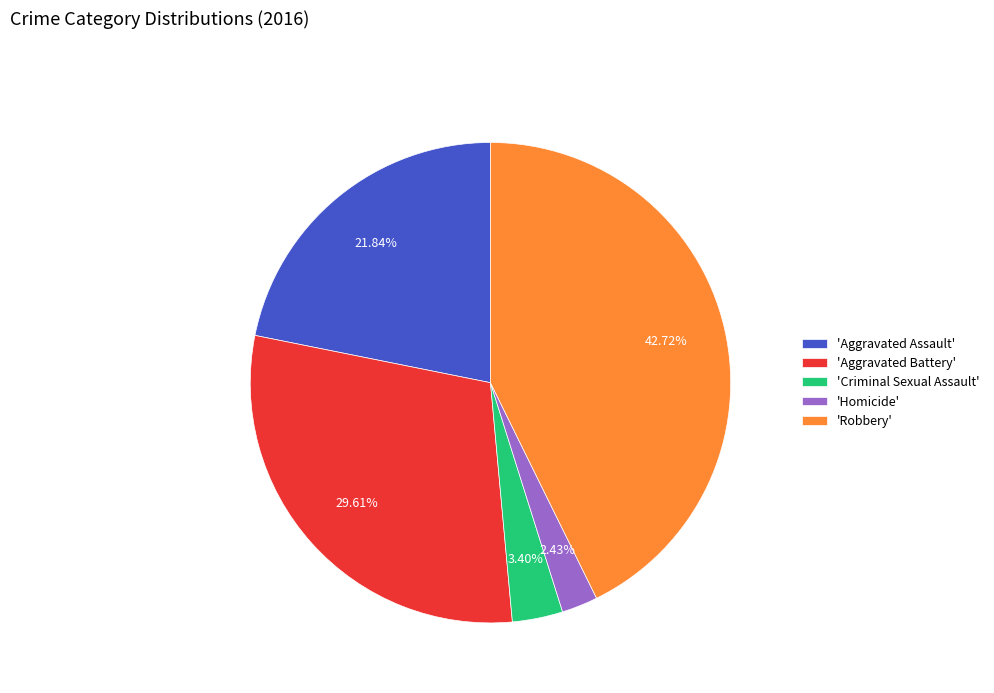

Is the sum of 'Aggravated Assault' and 'Robbery' greater than half?

Yes